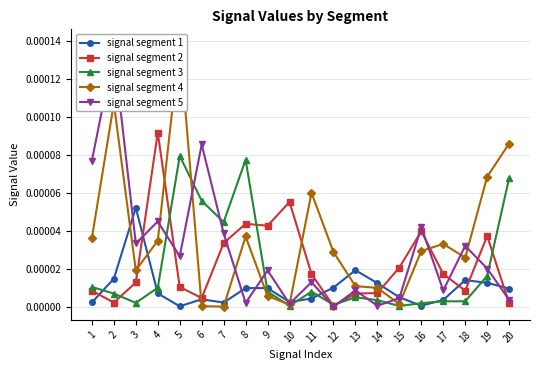

Rank the series by their maximum value, from lowest to highest.

signal segment 1, signal segment 3, signal segment 2, signal segment 5, signal segment 4